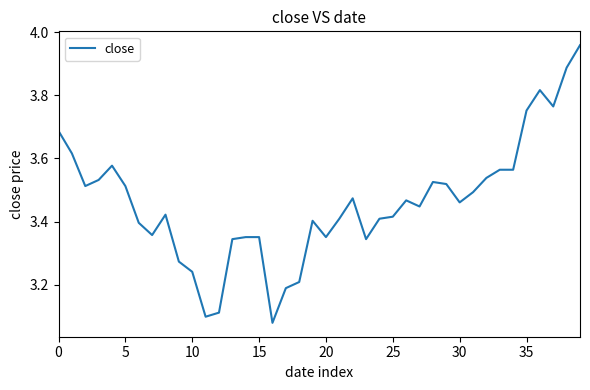

Does the chart have visible grid lines?

No